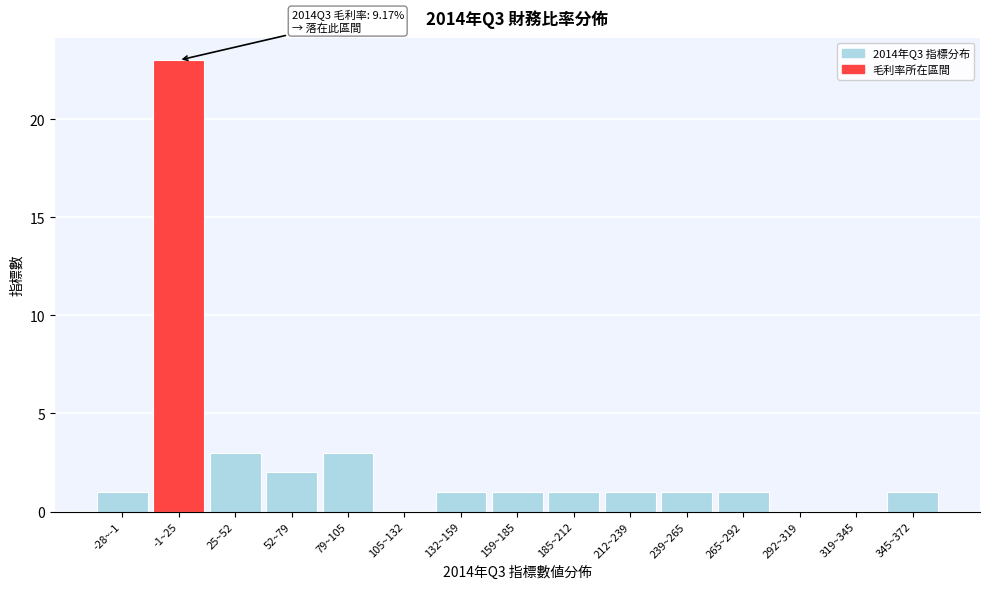

Reading left to right, what are all the values shown in this chart?

-28~-1=1	-1~25=23	25~52=3	52~79=2	79~105=3	105~132=0	132~159=1	159~185=1	185~212=1	212~239=1	239~265=1	265~292=1	292~319=0	319~345=0	345~372=1